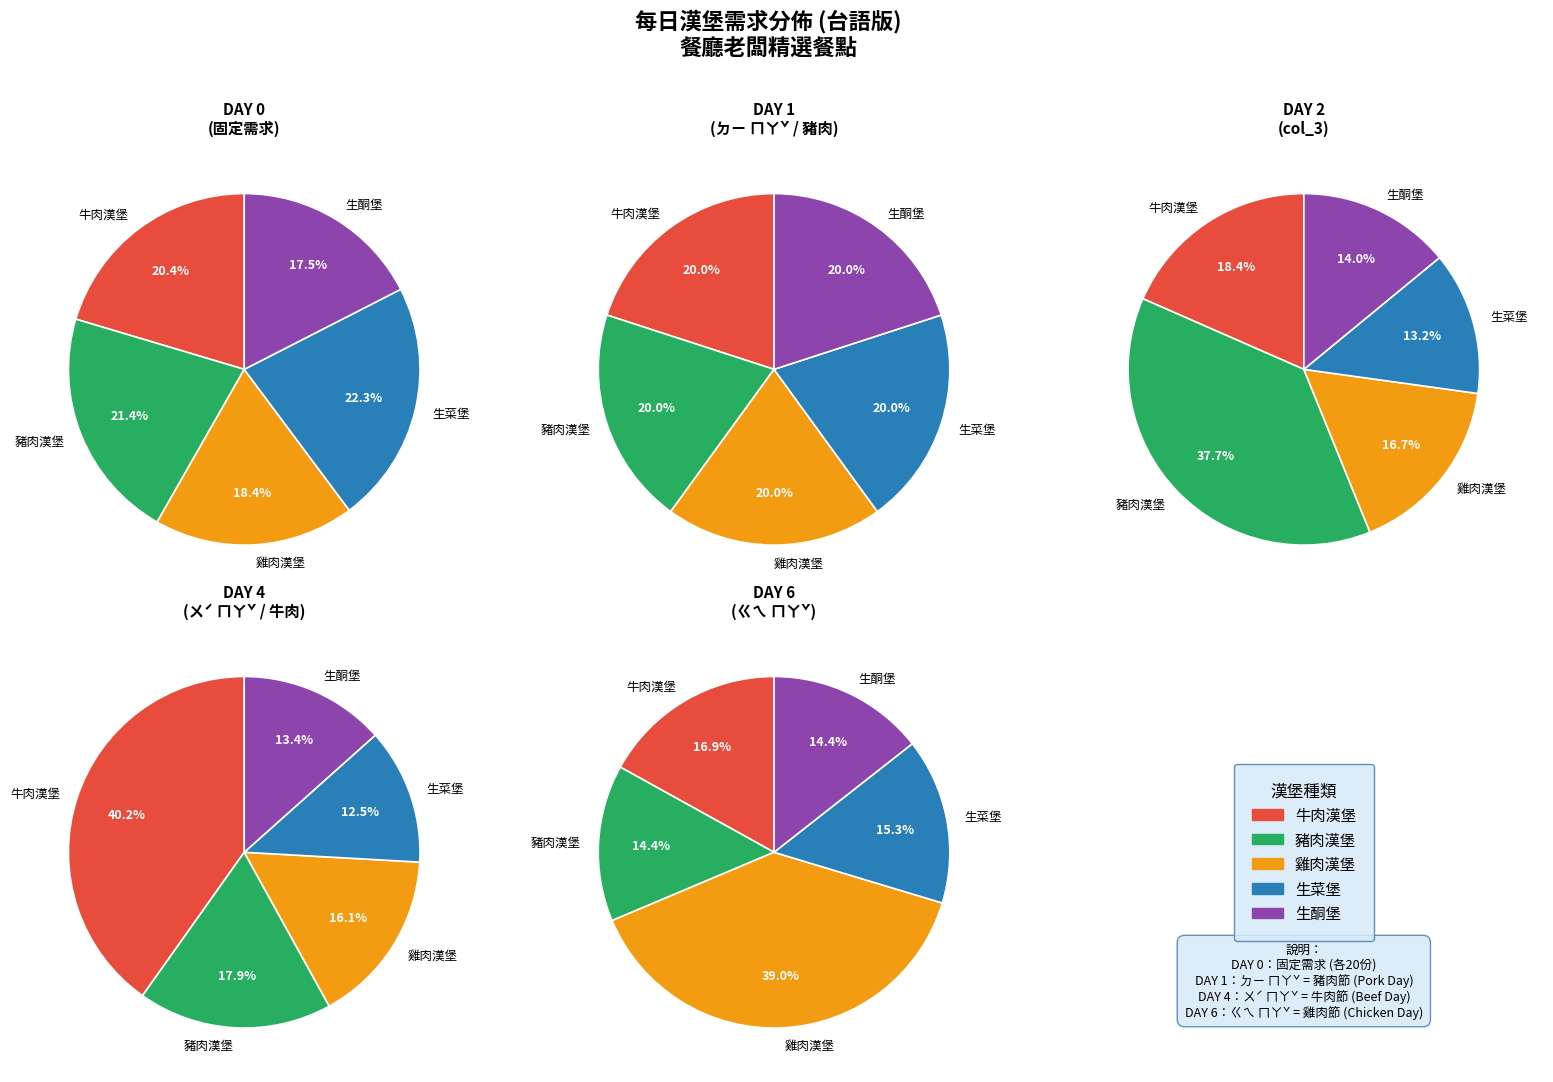

How many slices are in this pie chart?

5